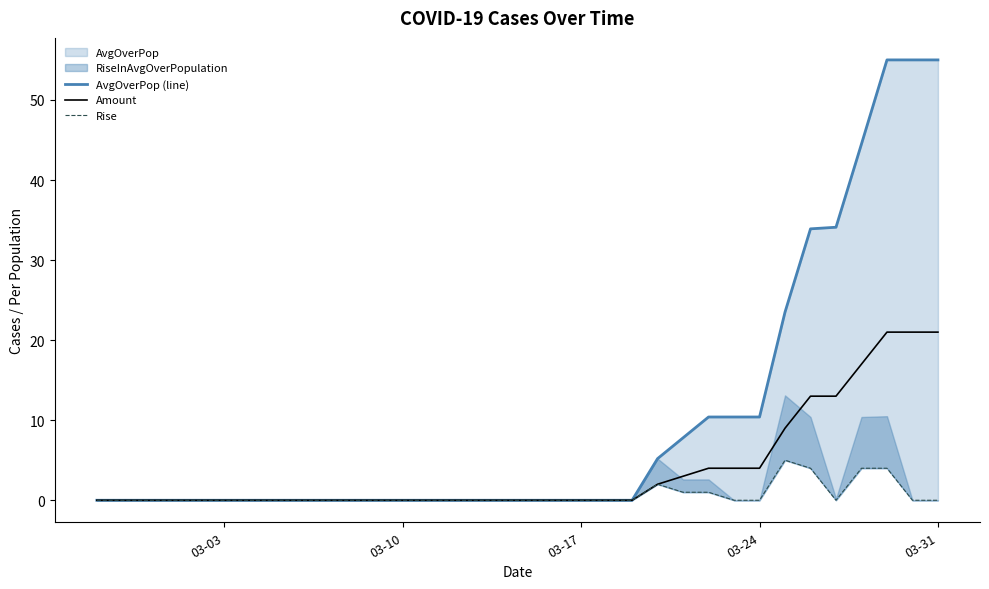

The Amount series shows 4.0 at 03-24. True or false?

True